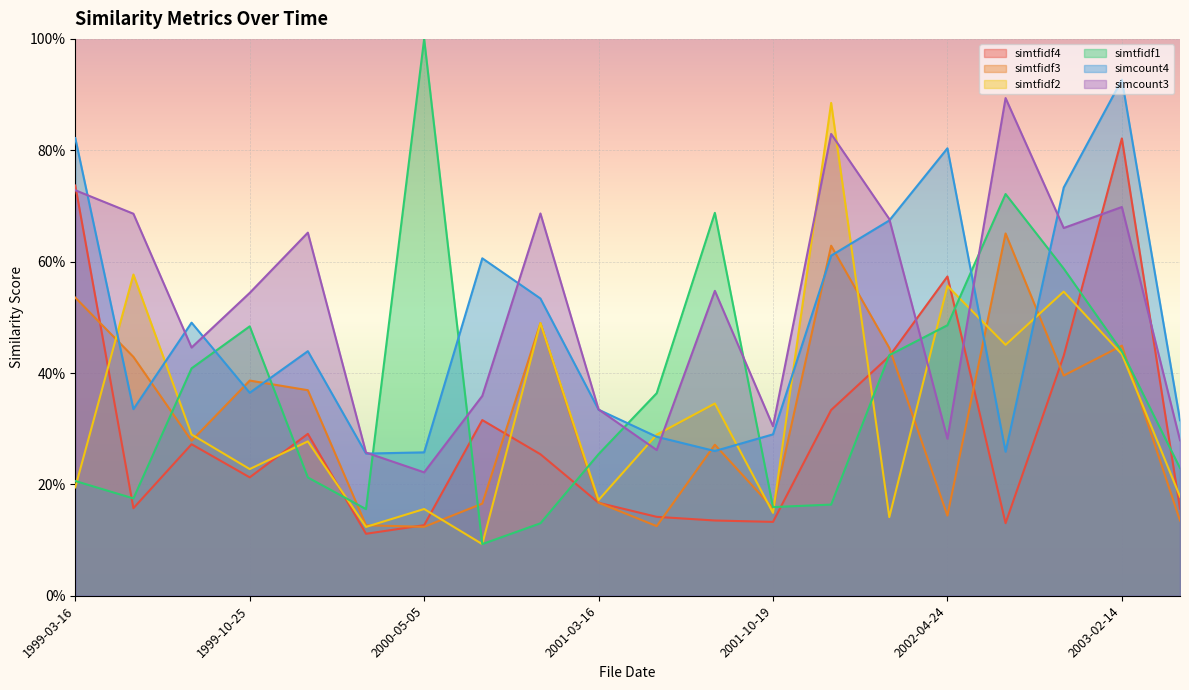

How many categories are shown in the chart?

20